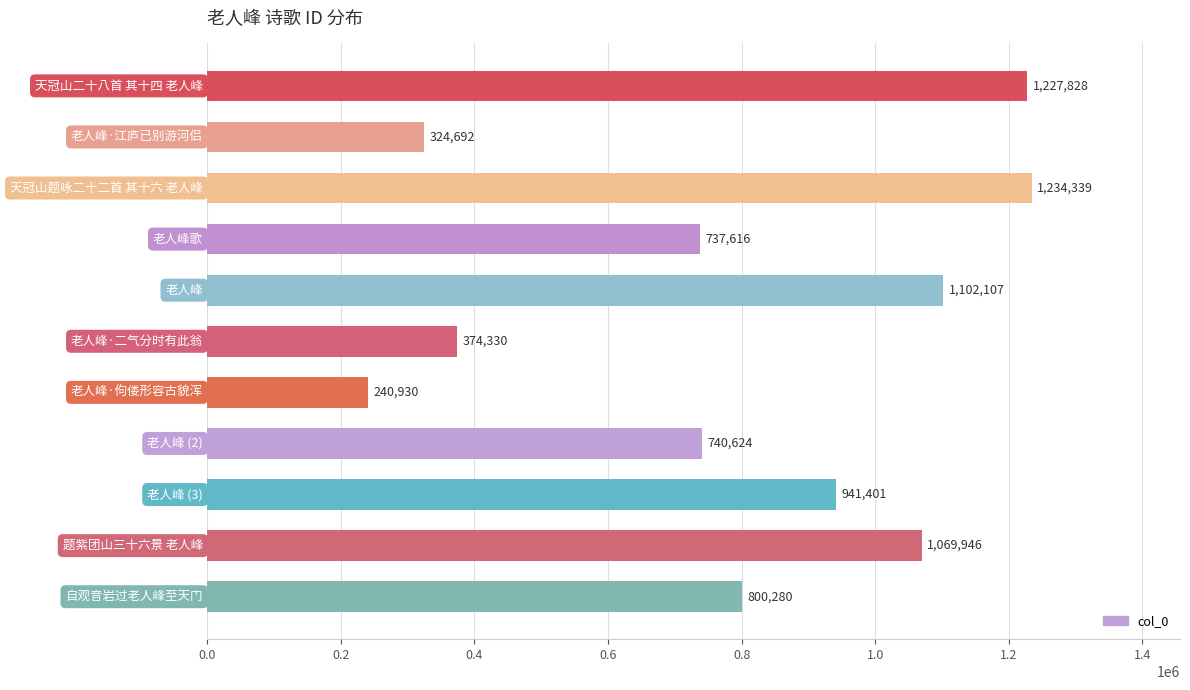

What is the difference between the second highest and second lowest values?

903136